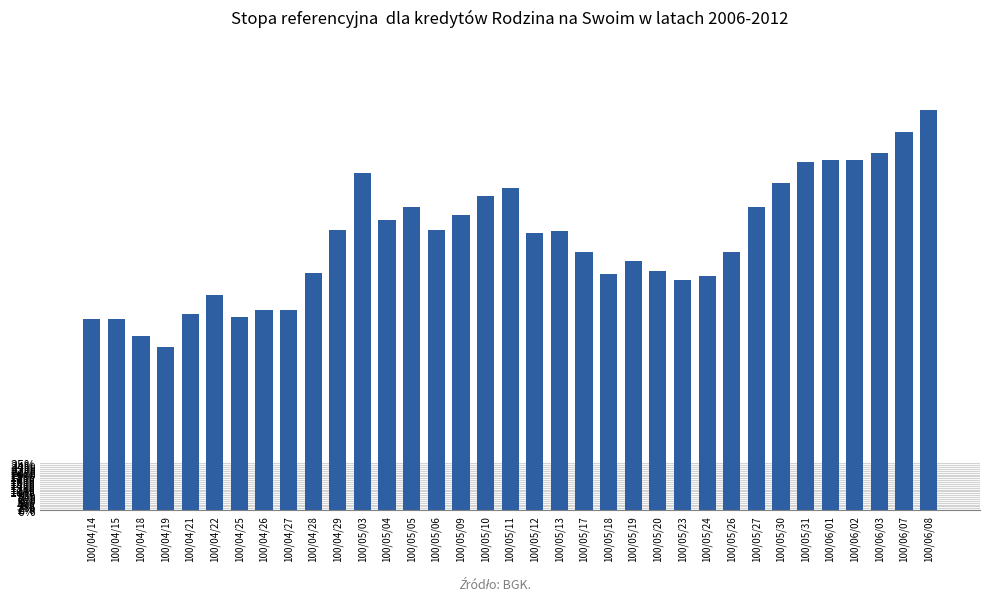

Reading left to right, extract all data points from this chart.

100/04/14=1.0	100/04/15=1.0	100/04/18=0.9	100/04/19=0.9	100/04/21=1.1	100/04/22=1.1	100/04/25=1.0	100/04/26=1.1	100/04/27=1.1	100/04/28=1.3	100/04/29=1.5	100/05/03=1.8	100/05/04=1.6	100/05/05=1.6	100/05/06=1.5	100/05/09=1.6	100/05/10=1.7	100/05/11=1.7	100/05/12=1.5	100/05/13=1.5	100/05/17=1.4	100/05/18=1.3	100/05/19=1.3	100/05/20=1.3	100/05/23=1.2	100/05/24=1.2	100/05/26=1.4	100/05/27=1.6	100/05/30=1.8	100/05/31=1.9	100/06/01=1.9	100/06/02=1.9	100/06/03=1.9	100/06/07=2.0	100/06/08=2.1